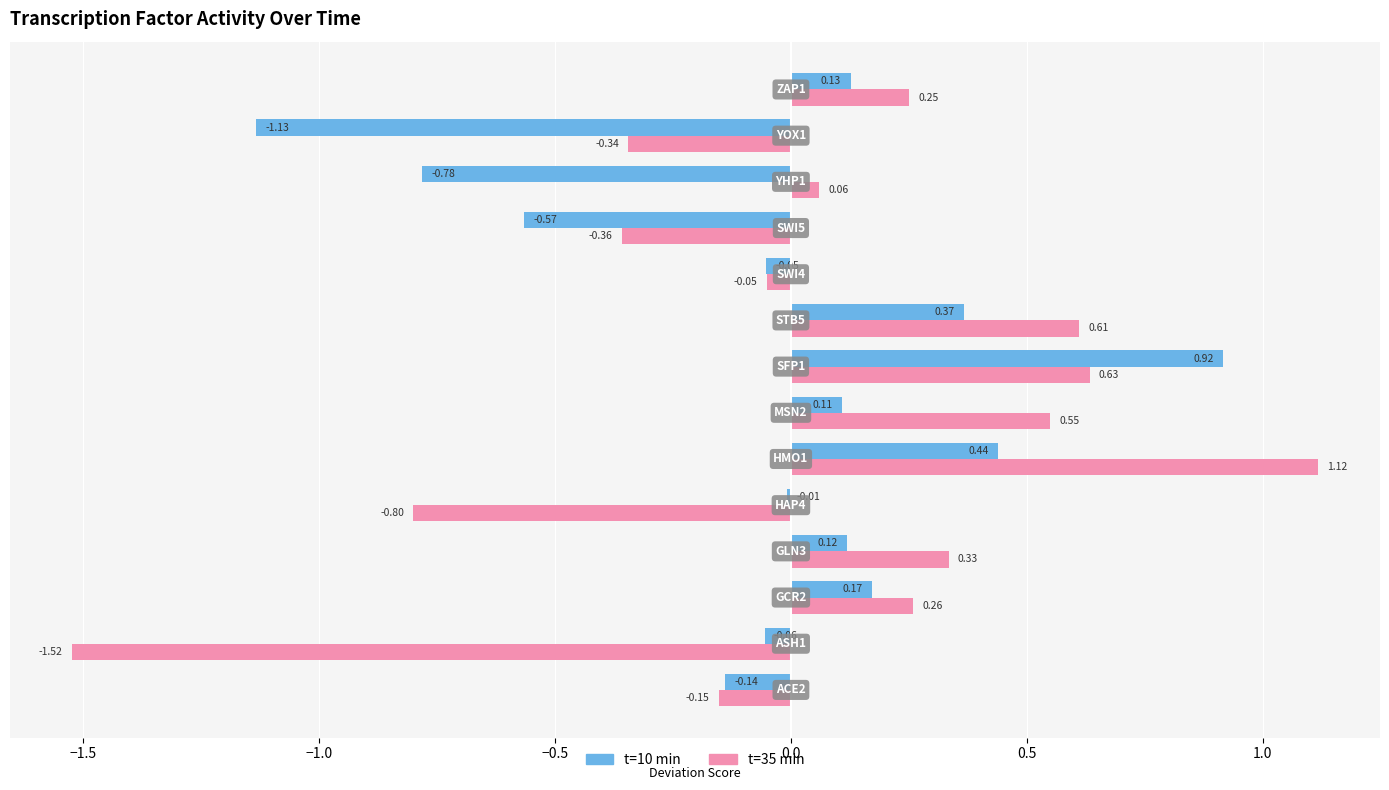

Count the number of categories in the chart.

14